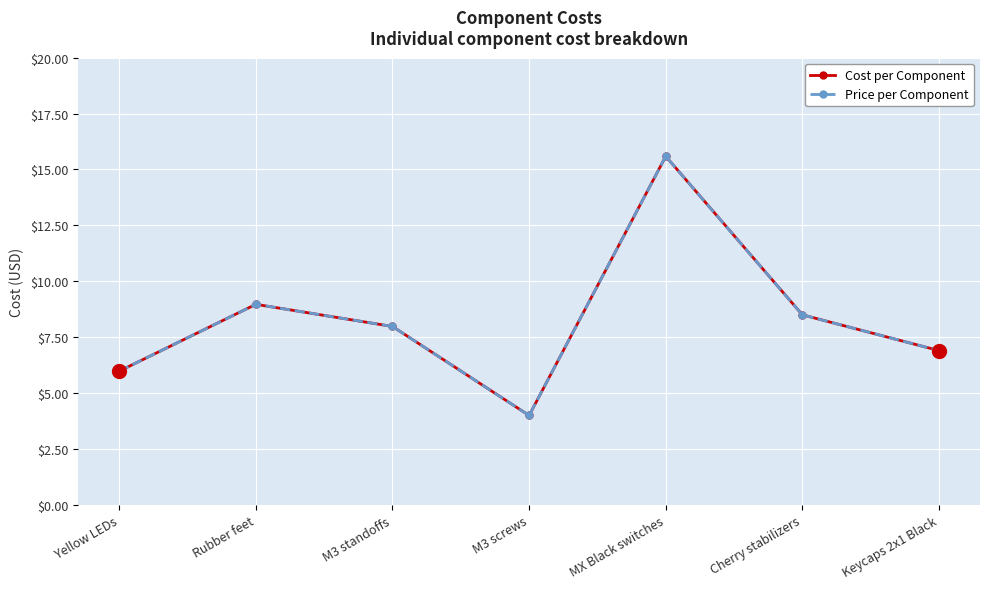

Is this an area chart (filled region under the line)?

No